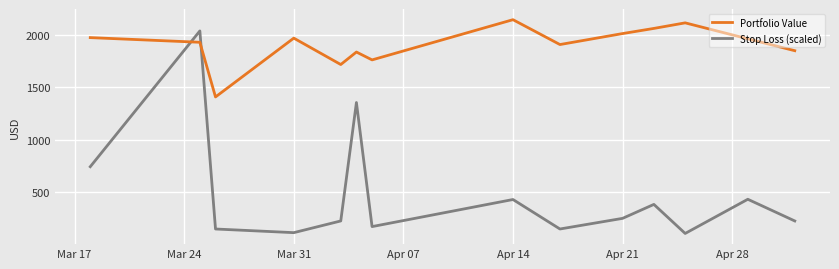

List the series in order of their peak value, lowest first.

Stop Loss (scaled), Portfolio Value